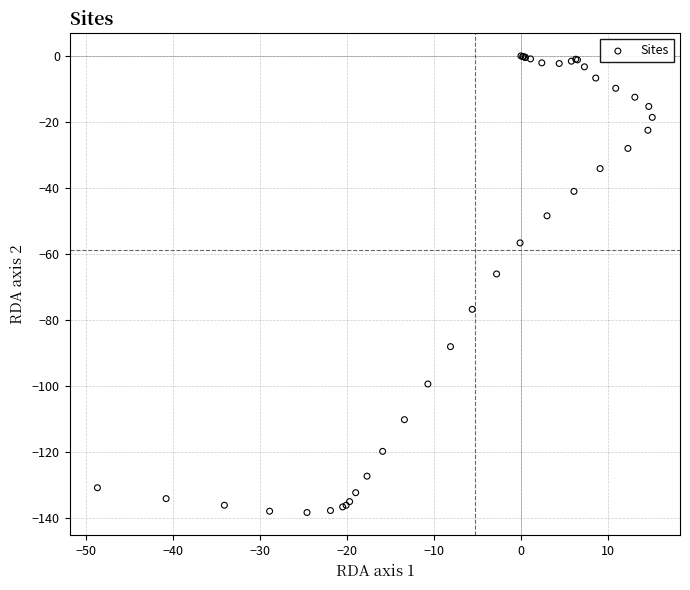

What Y value in the scatter plot is closest to -69?

-66.0